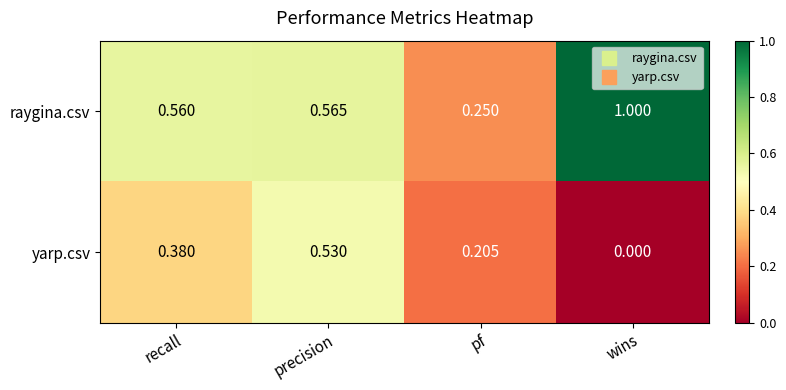

Which series changed the most between pf and wins?

raygina.csv